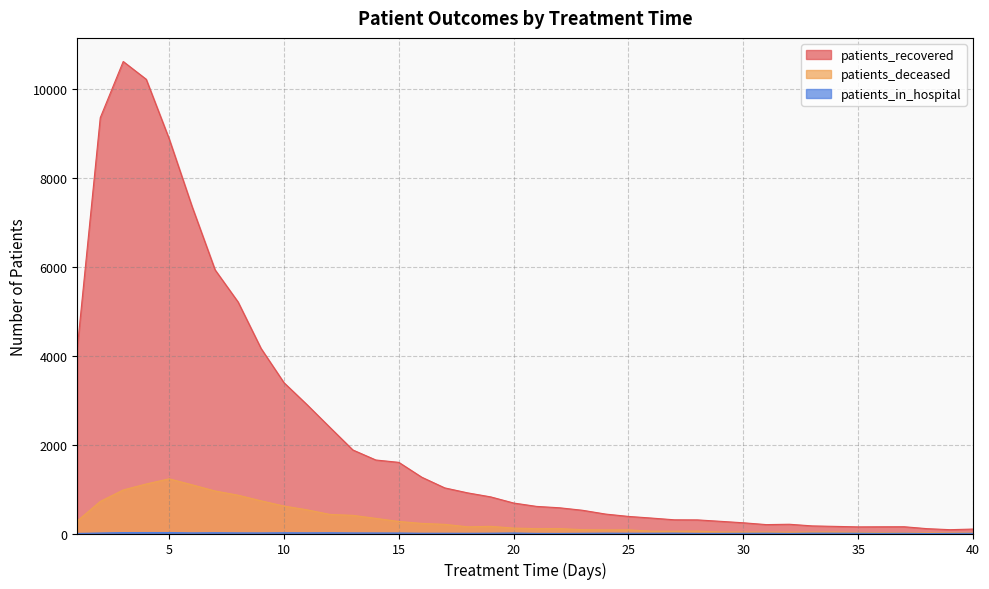

Reading right to left, extract all data points from this chart.

patients_recovered: 40=100	39=86	38=109	37=152	36=151	35=149	34=160	33=171	32=208	31=200	30=241	29=274	28=306	27=308	26=347	25=384	24=437	23=522	22=578	21=609	20=685	19=823	18=913	17=1025	16=1265	15=1599	14=1652	13=1877	12=2385	11=2897	10=3389	9=4160	8=5204	7=5925	6=7345	5=8870	4=10209	3=10608	2=9344	1=4170
patients_deceased: 40=14	39=15	38=15	37=14	36=20	35=24	34=33	33=32	32=31	31=32	30=33	29=34	28=54	27=51	26=52	25=82	24=81	23=86	22=111	21=109	20=122	19=161	18=150	17=206	16=227	15=271	14=340	13=408	12=429	11=533	10=617	9=735	8=861	7=956	6=1094	5=1229	4=1113	3=979	2=721	1=282
patients_in_hospital: 40=5	39=3	38=0	37=5	36=3	35=6	34=7	33=8	32=2	31=7	30=5	29=3	28=3	27=8	26=6	25=6	24=8	23=5	22=2	21=3	20=11	19=7	18=5	17=6	16=6	15=11	14=12	13=13	12=17	11=15	10=17	9=13	8=14	7=18	6=14	5=22	4=22	3=21	2=11	1=2